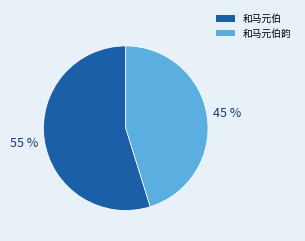

The 和马元伯韵 slice represents 45% of the pie. True or false?

True